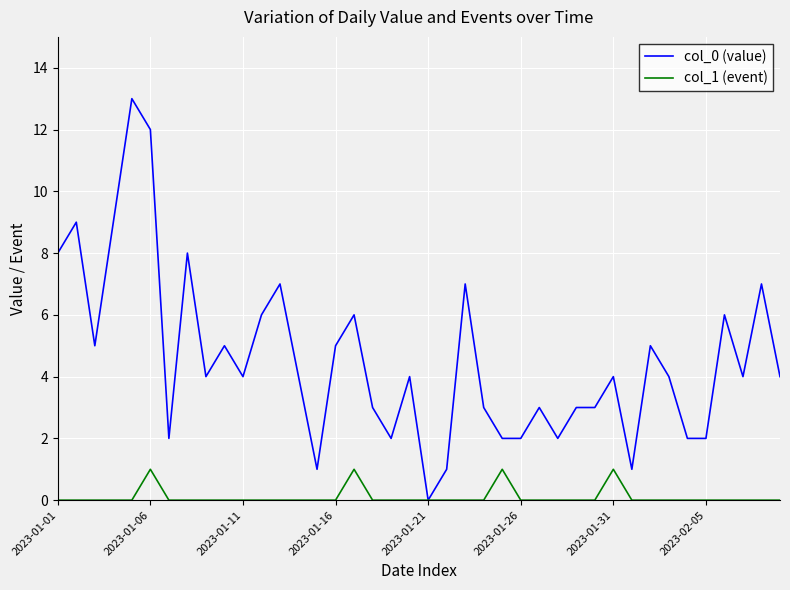

Which series has the largest total across all categories?

col_0 (value)